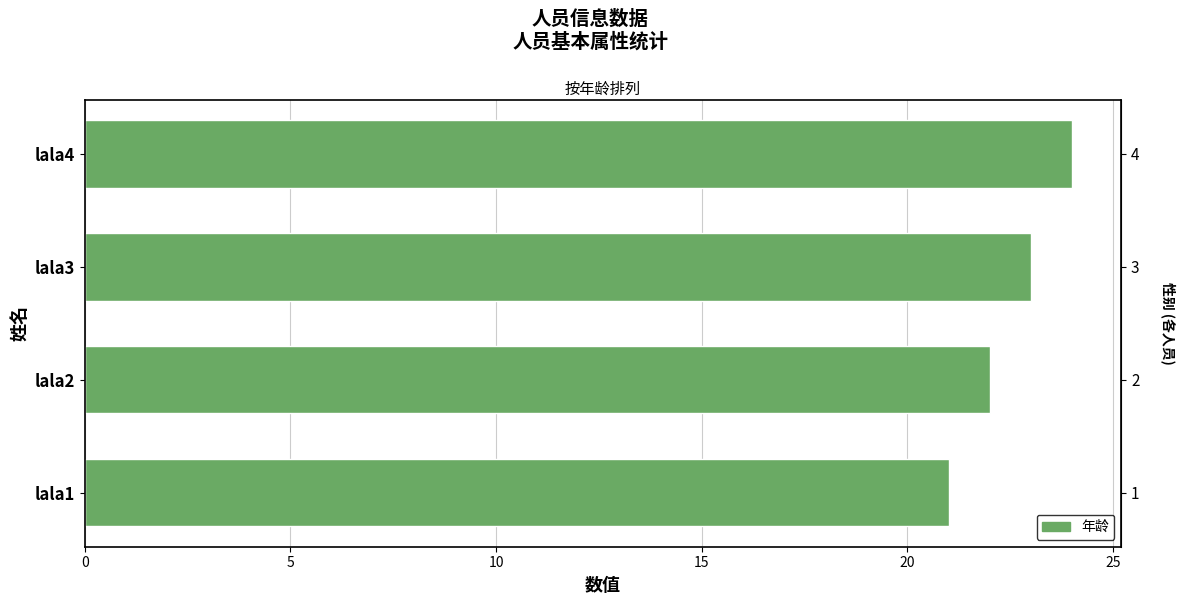

How many data points are less than 23?

2